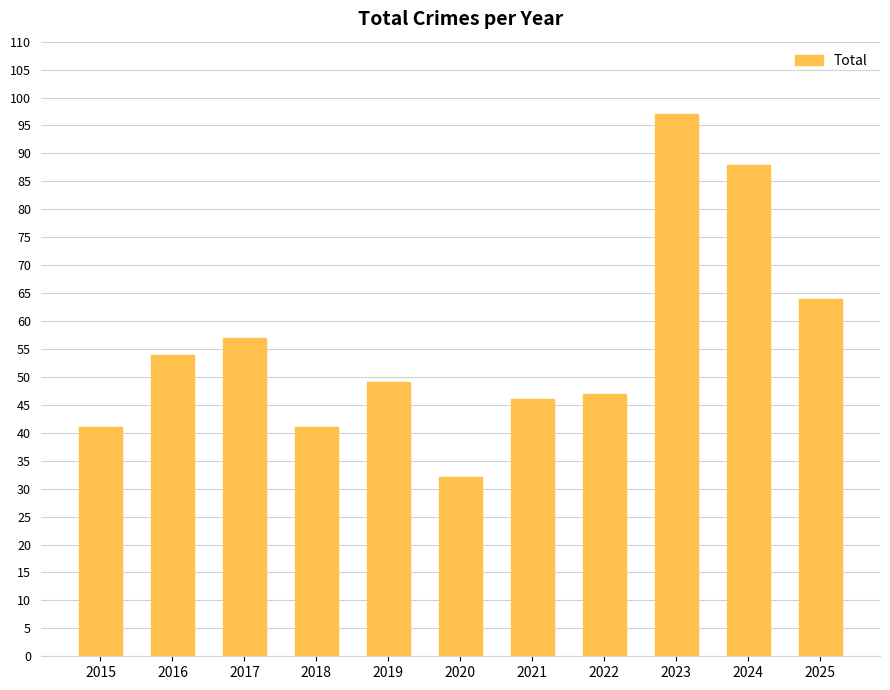

Count the number of data series in this chart.

1